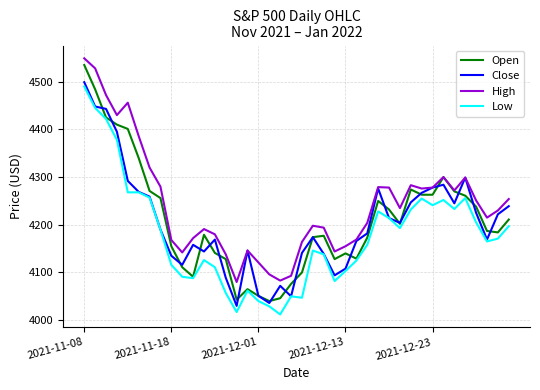

What is the sum of all Low values?

167158